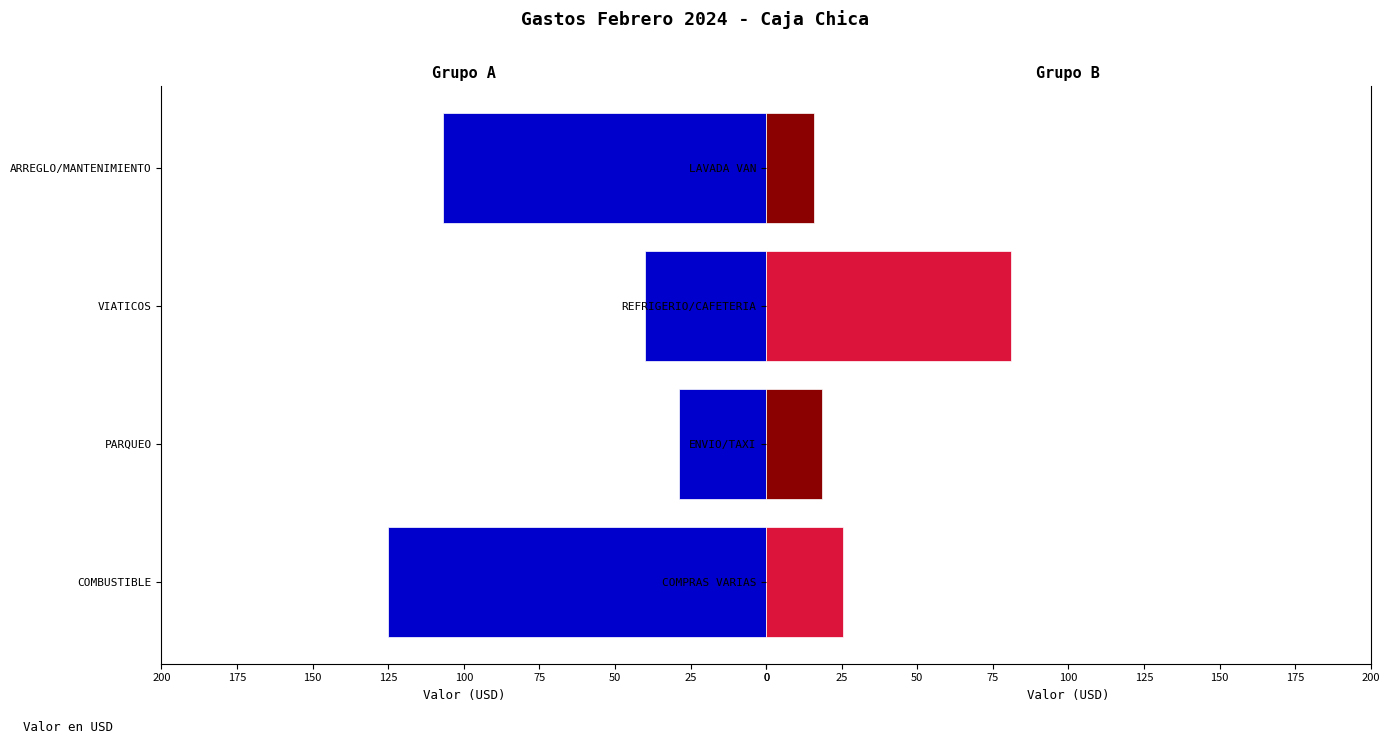

What is the change in value from PARQUEO to VIATICOS?

+11.2